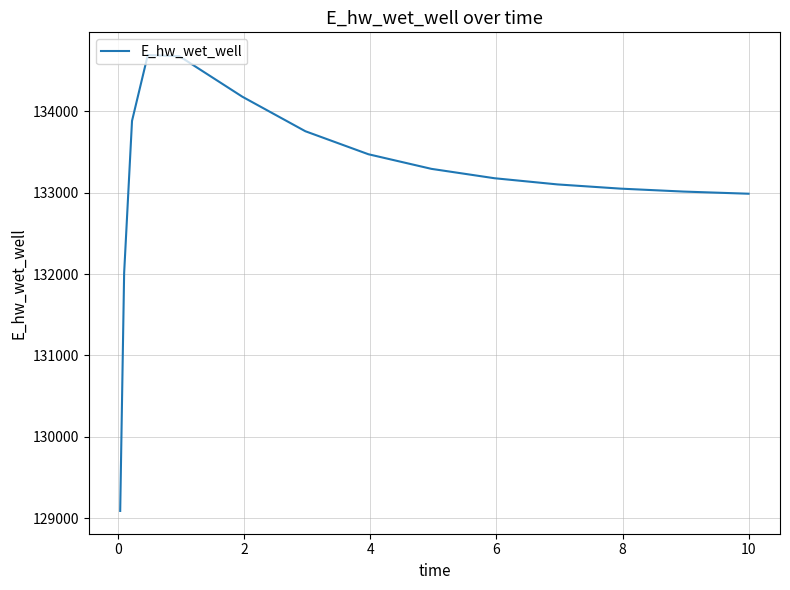

What is the greatest value displayed?

134686.5